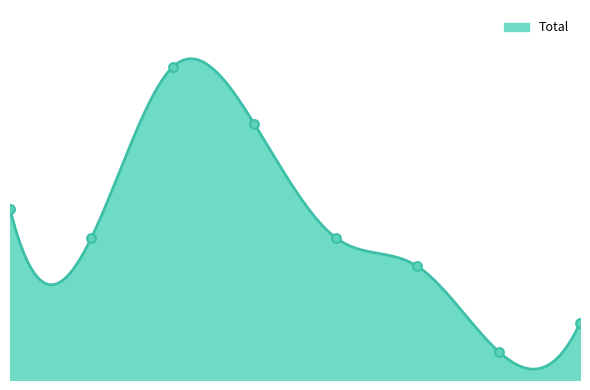

What is the ratio of the value at 2019 to the value at 2022?

2.5